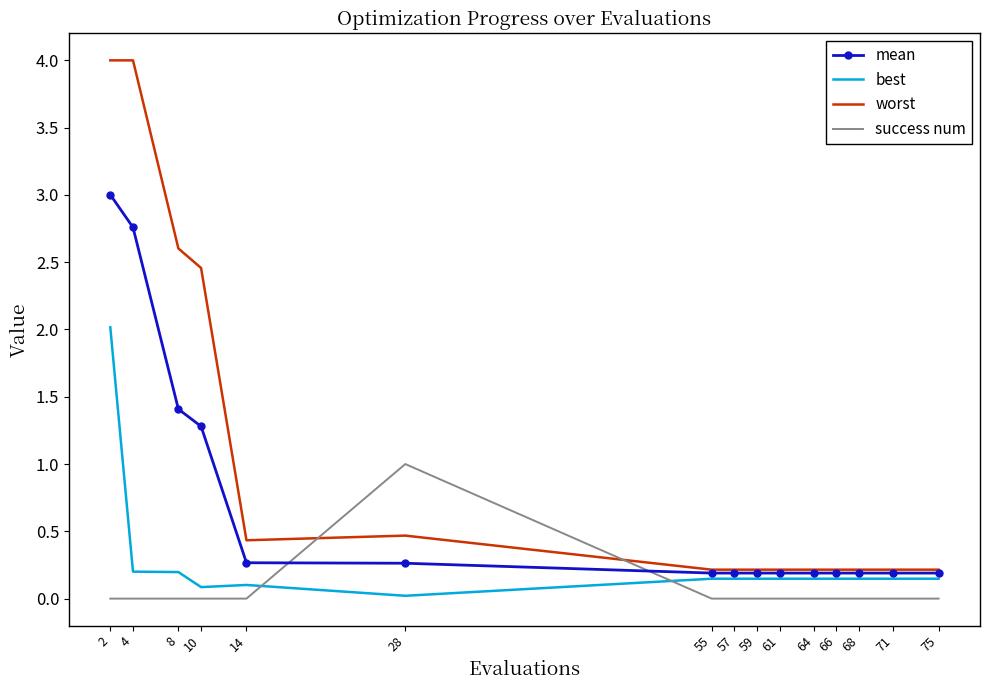

At how many categories does at least one series exceed 2?

4